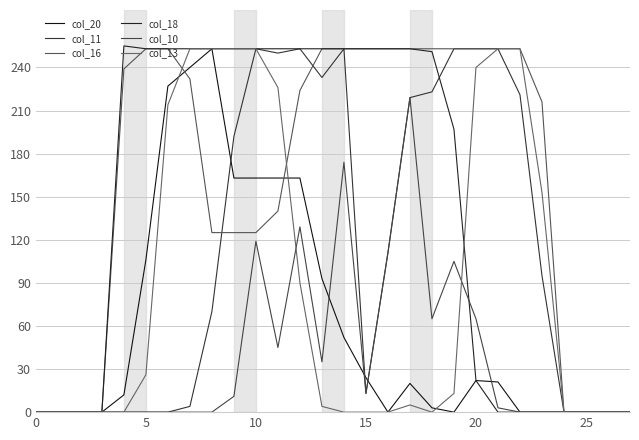

How many lines are shown in the chart?

6